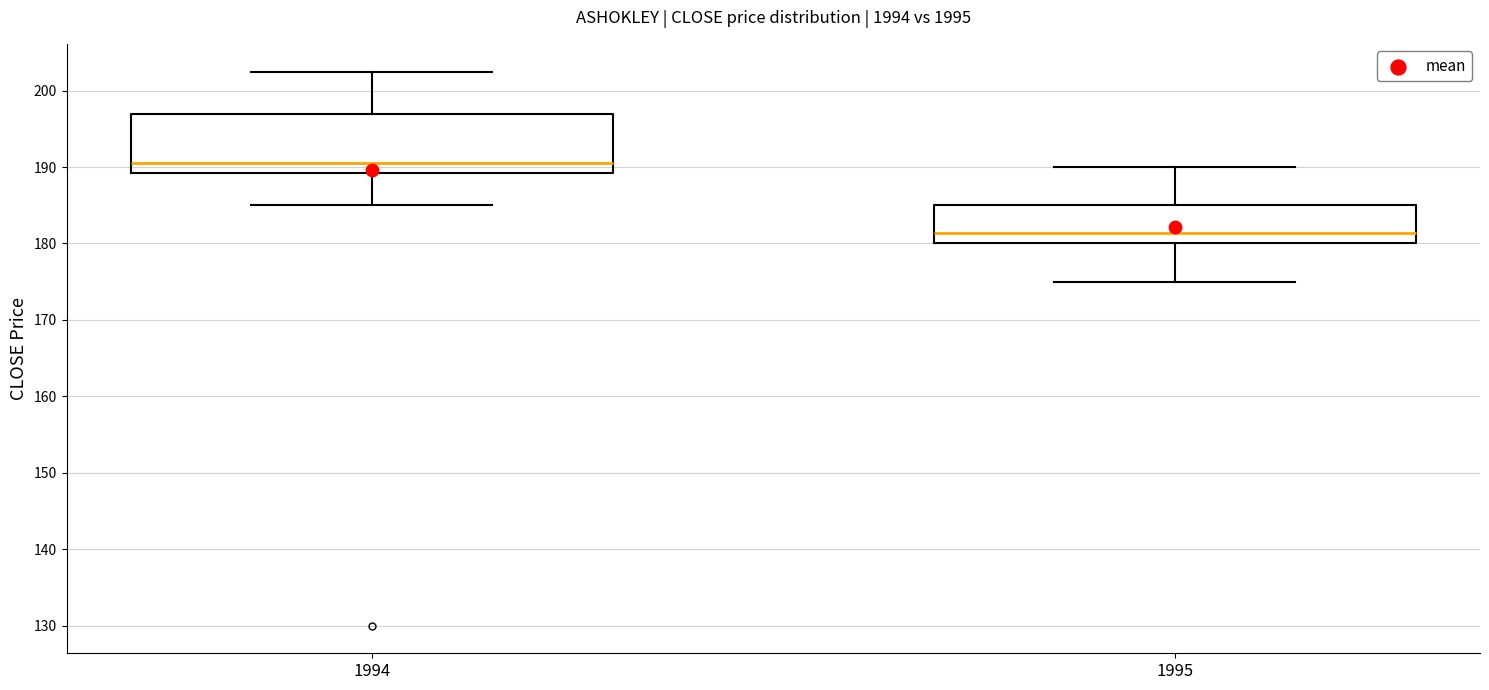

Comparing the boxes themselves (not the whiskers), which one is the tallest?

1994